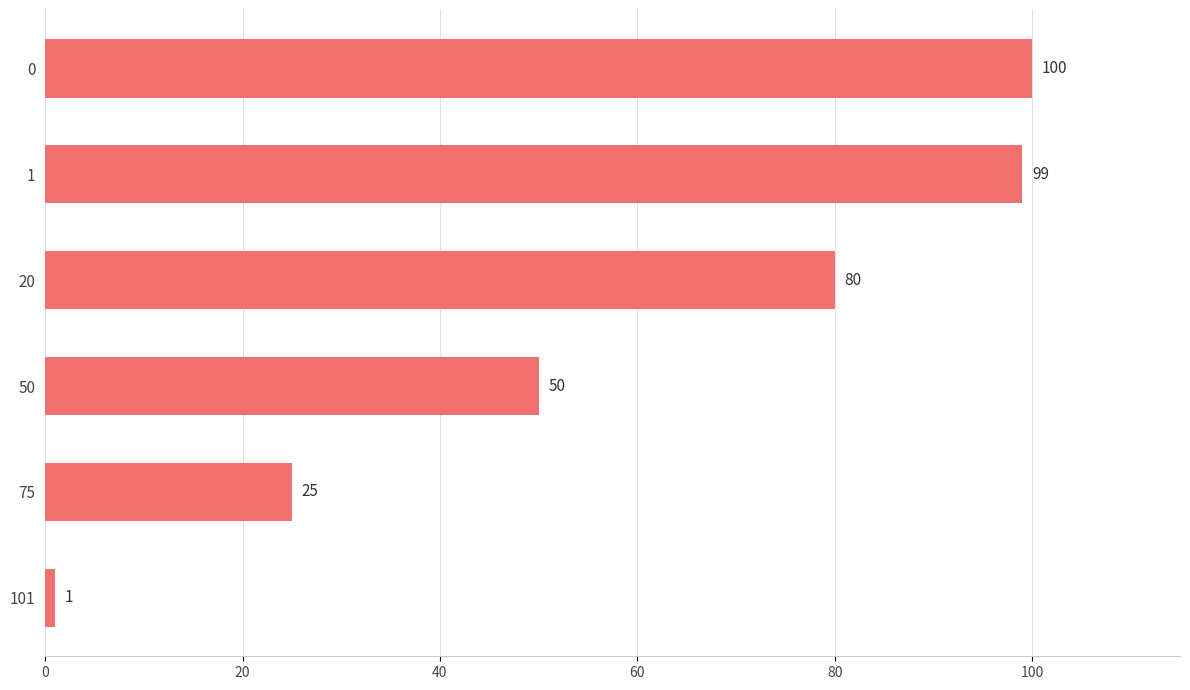

What is the greatest value displayed?

100